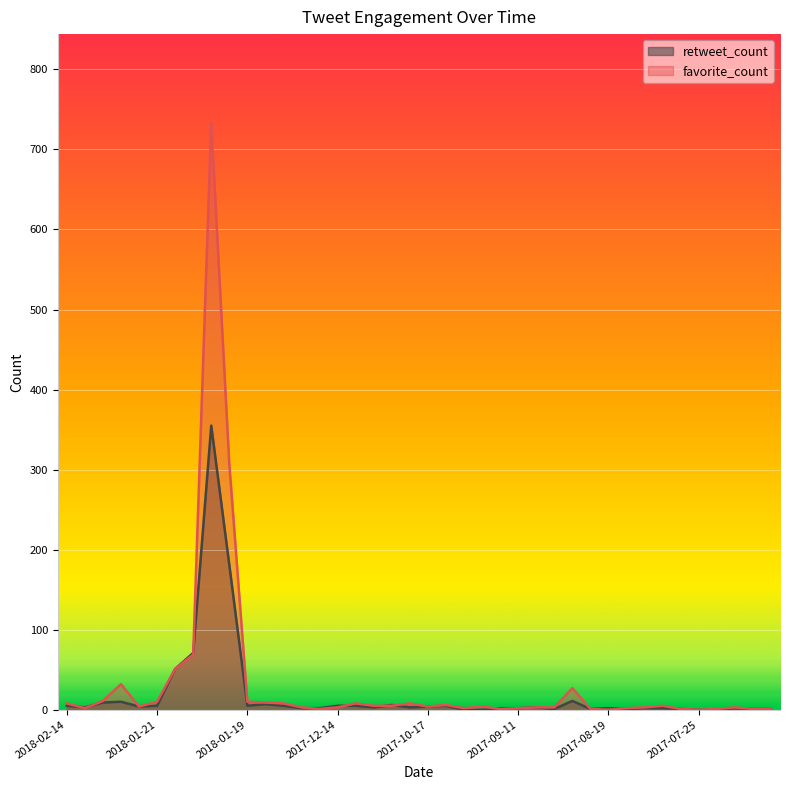

What is the maximum value shown in the chart?

734